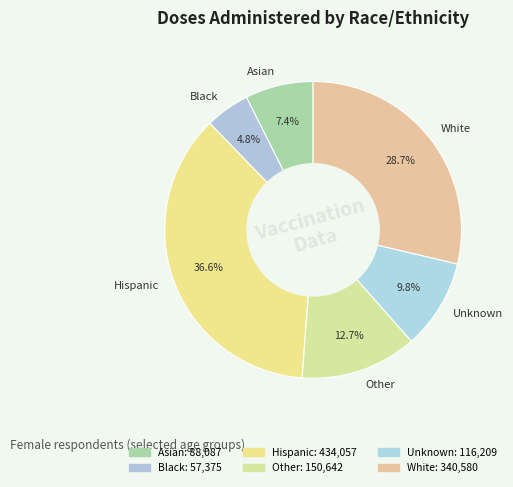

To the nearest percent, what is the average slice percentage?

17%